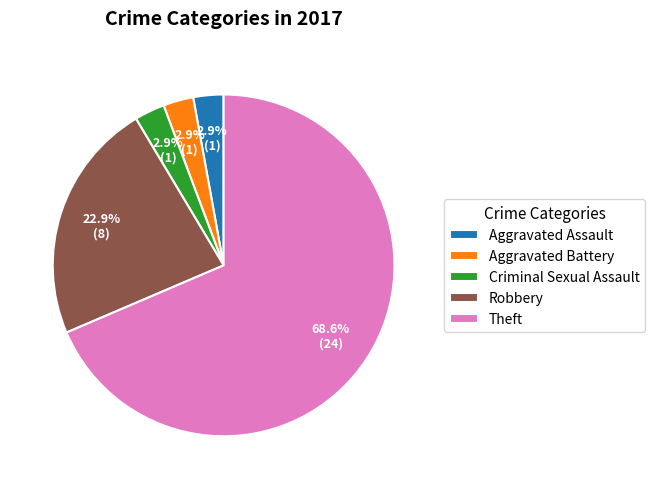

Which slice is the largest?

Theft